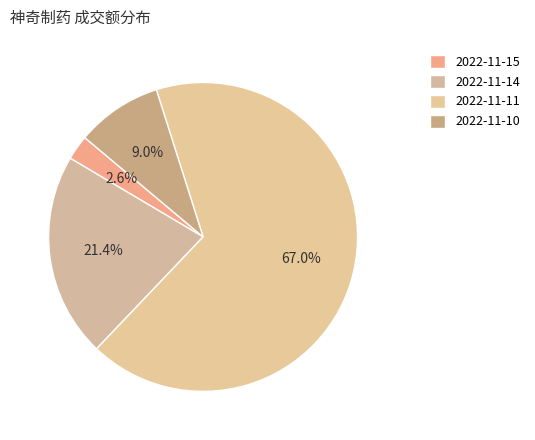

What percentage do 2022-11-11 and 2022-11-15 together represent?

69.6%